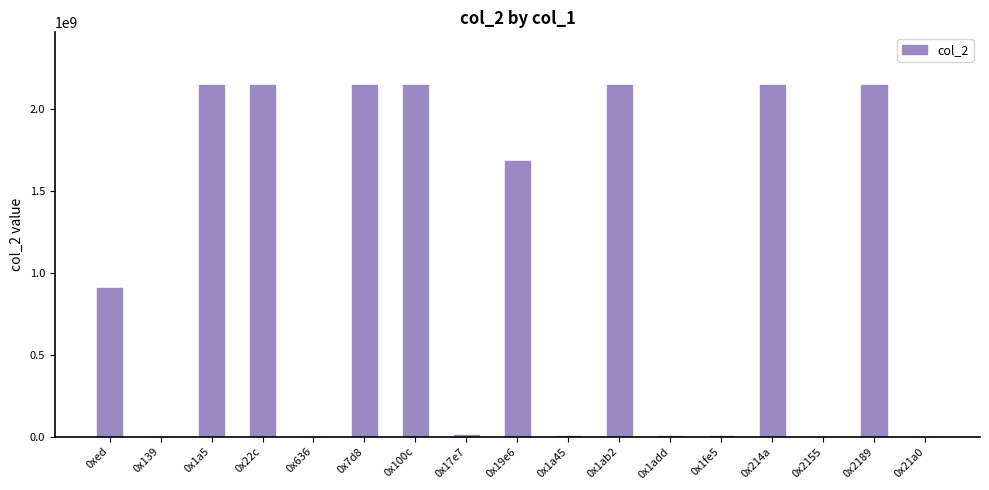

What is the ratio of the value at 0x100c to the value at 0x17e7?

320.6